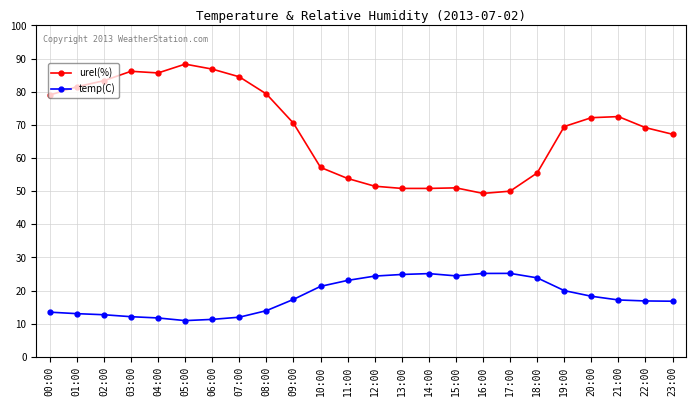

True or false: urel(%) has more than 0 interior local peaks.

True